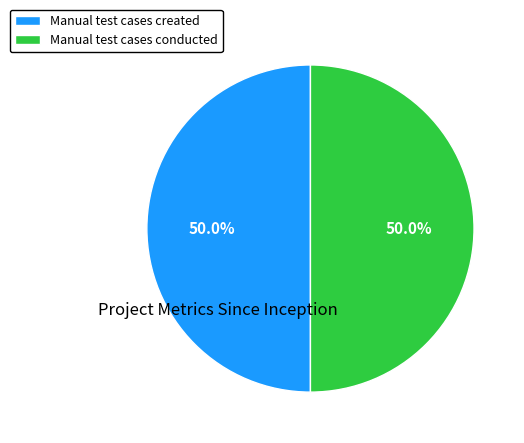

What is the ratio of the value at Manual test cases conducted to the value at Manual test cases created?

1.0